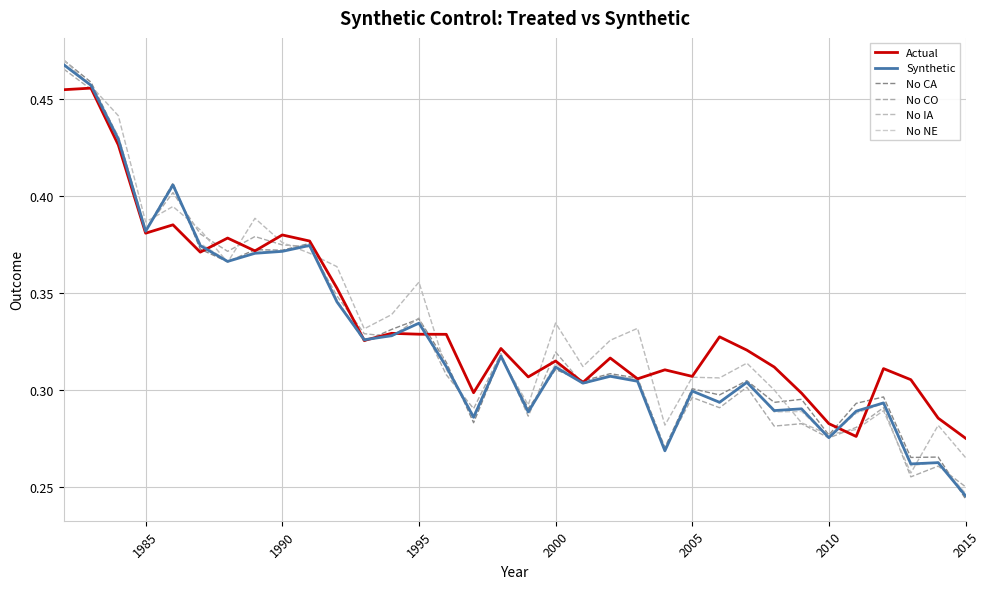

How many lines are shown in the chart?

6